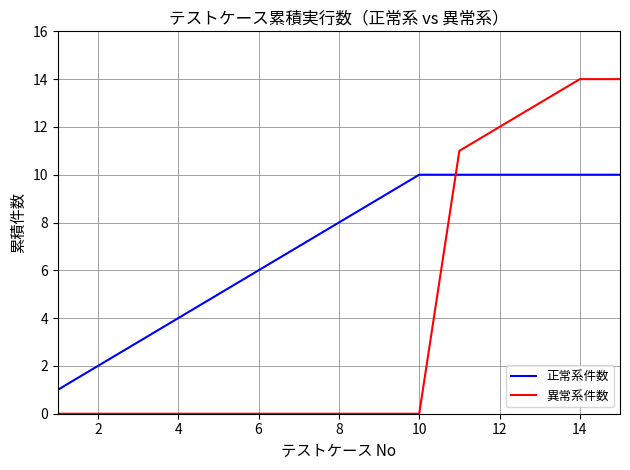

After their last crossing, which series has the higher values: 異常系件数 or 正常系件数?

異常系件数